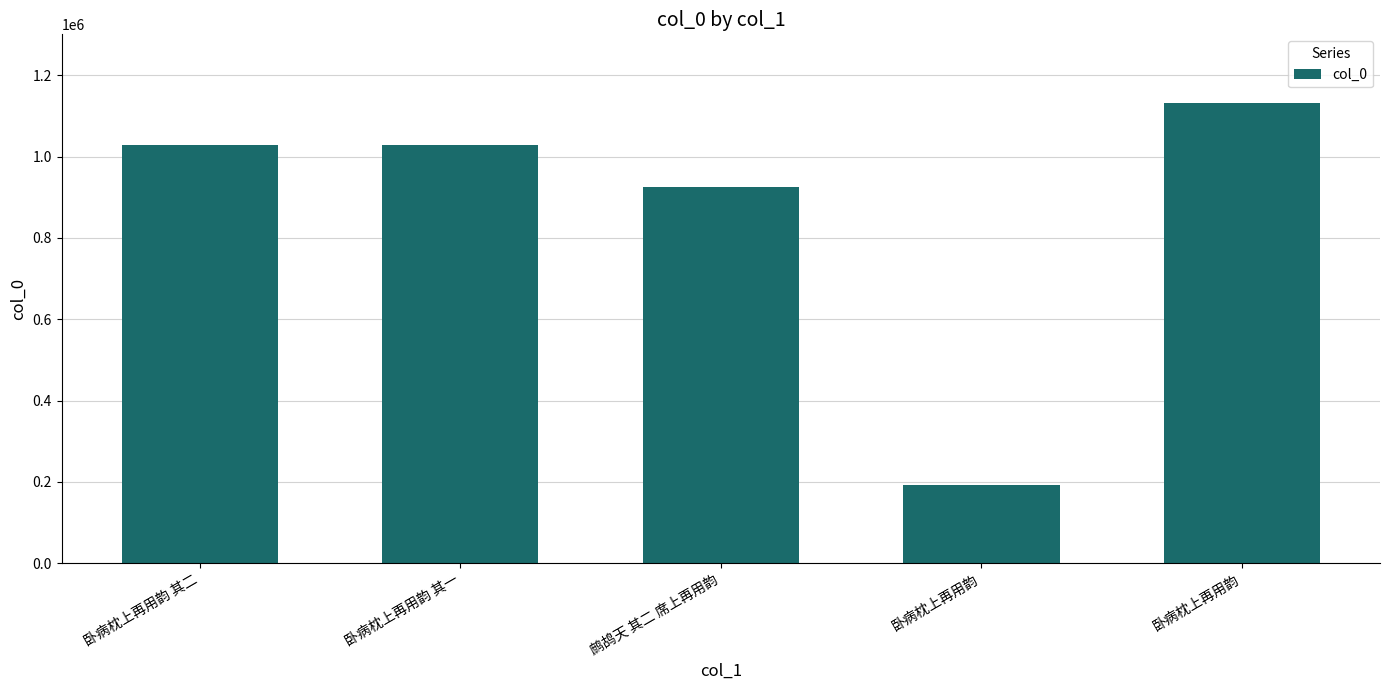

How many bars are there in total?

5